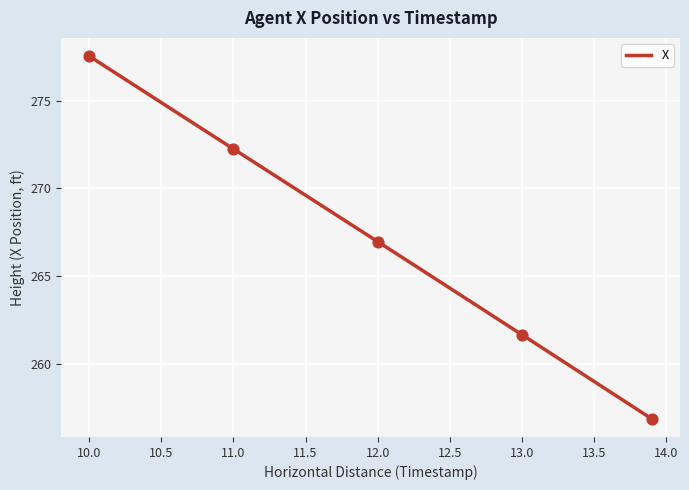

What is the greatest value displayed?

277.5